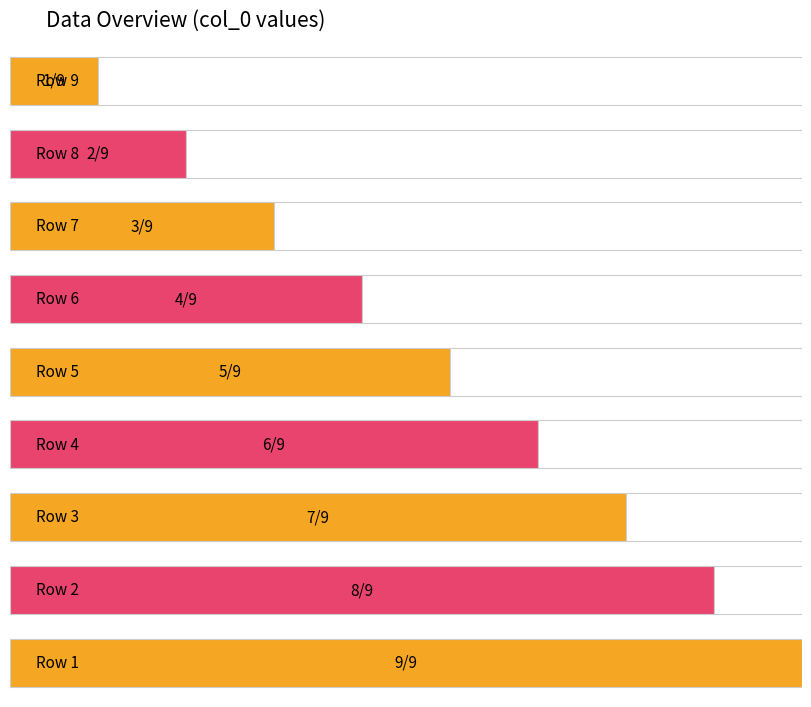

Count the values in the range 3 to 7.

5